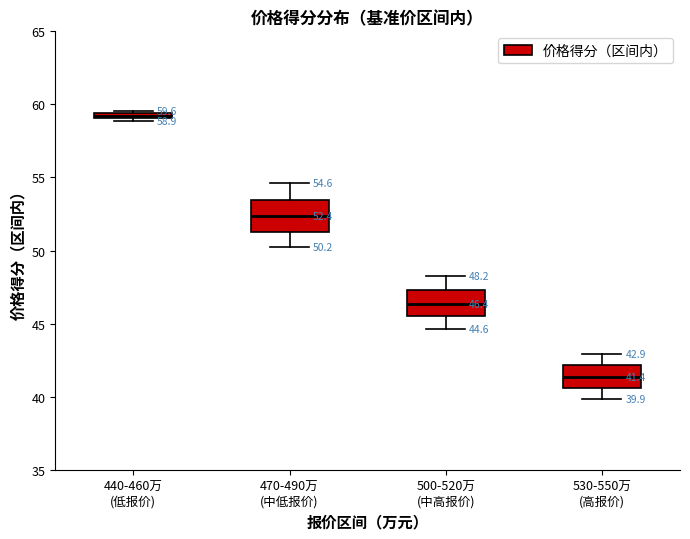

Which box has the highest median line?

440-460万 (低报价)